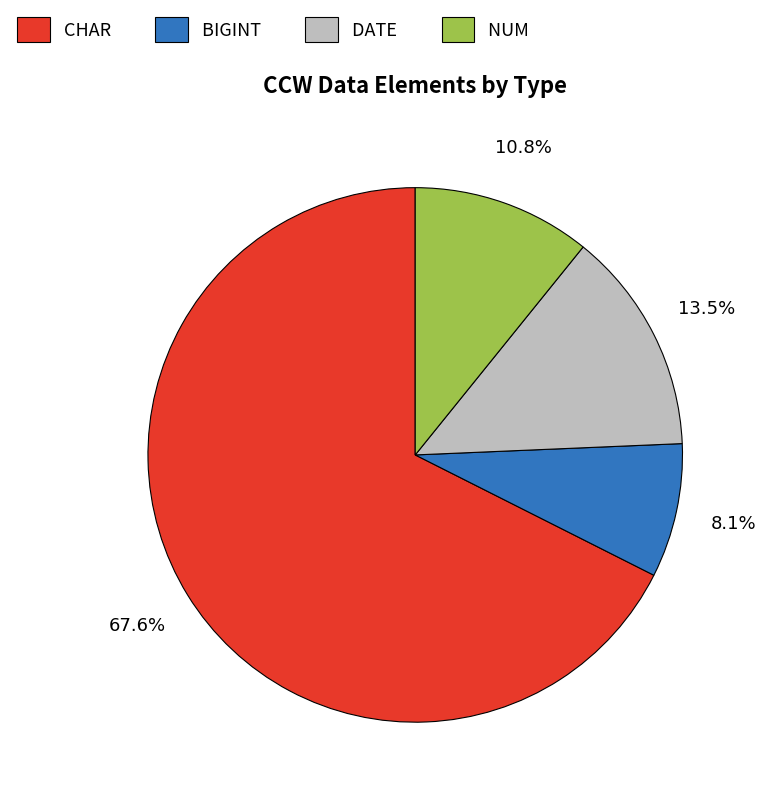

To the nearest percent, what is the average slice percentage?

25%